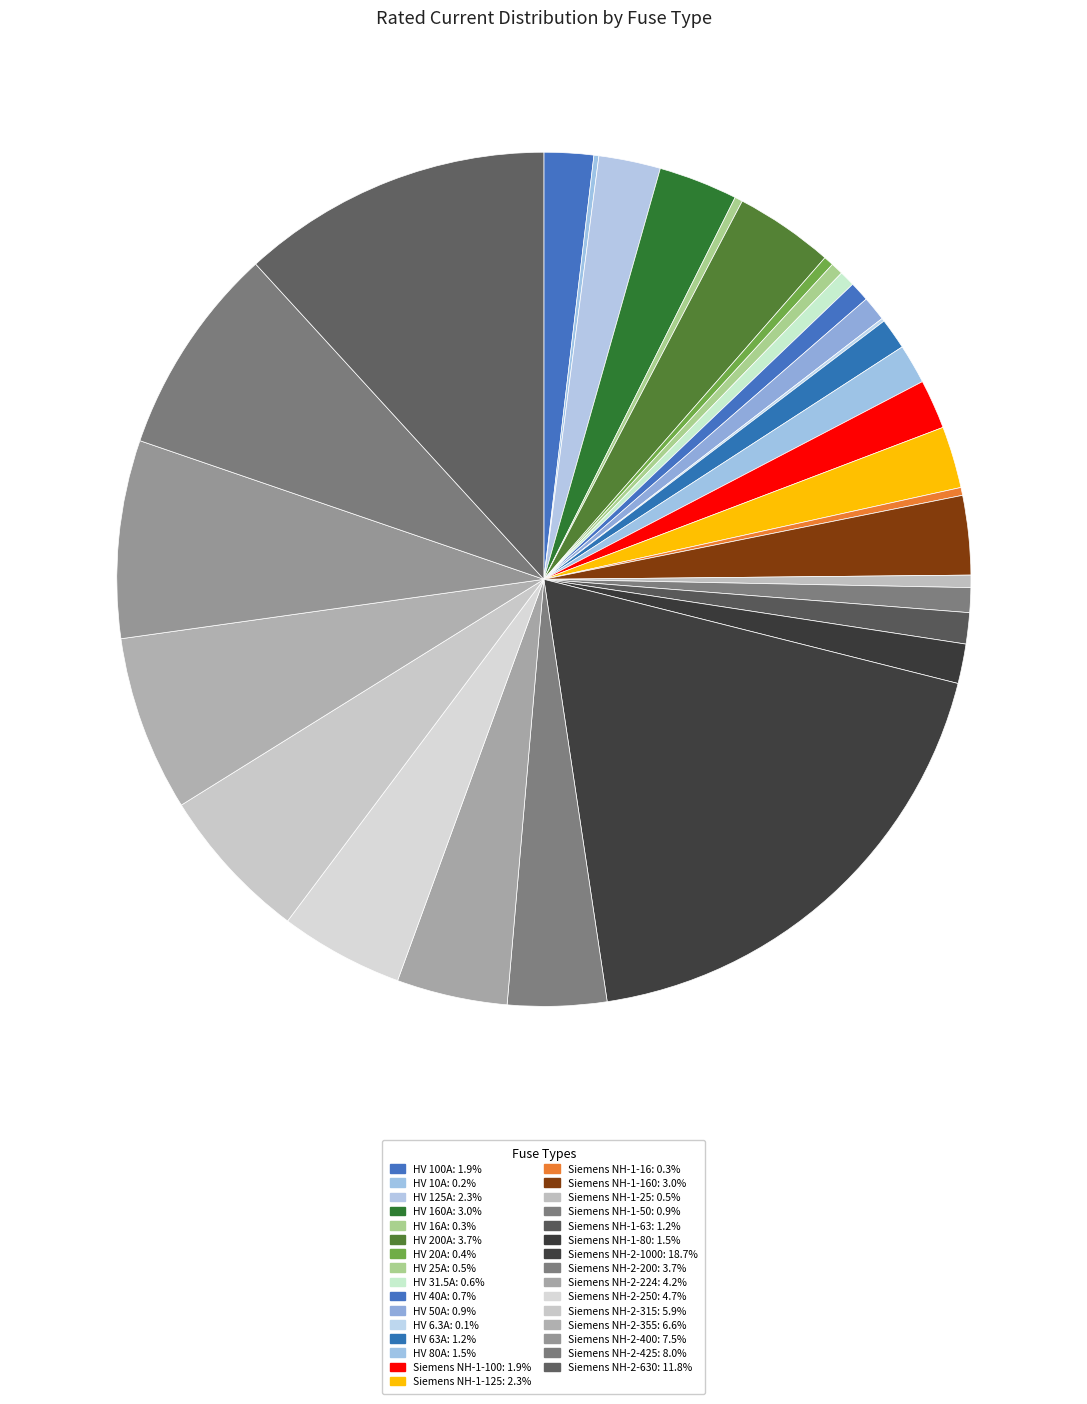

How many segments does this pie chart have?

31